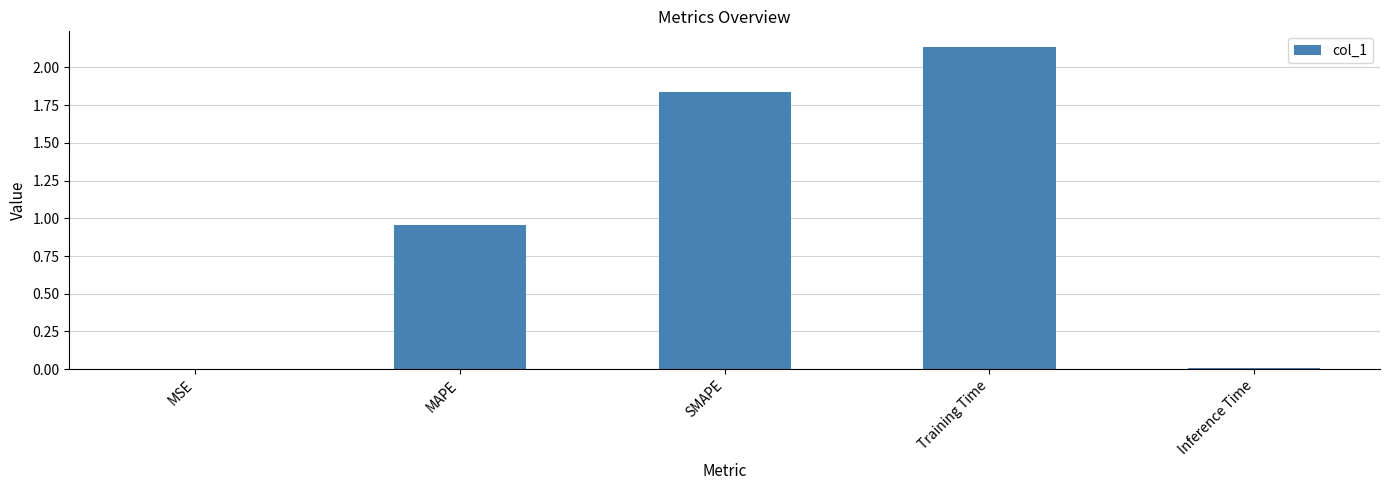

The chart shows a value of 0.5 at MAPE. True or false?

False